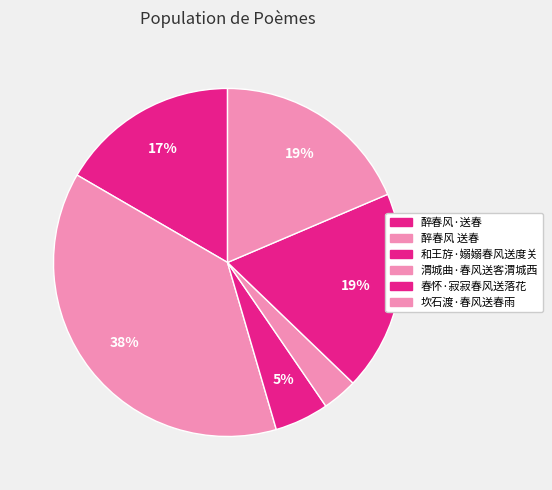

To the nearest percent, what percentage of the pie is 醉春风·送春?

17%